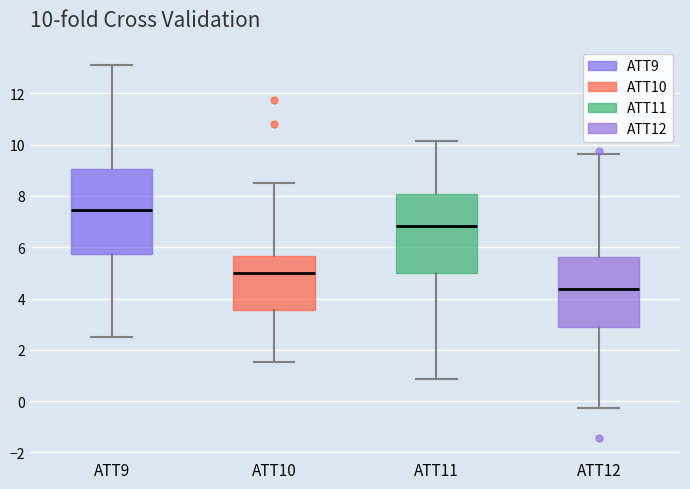

Which box has the highest median line?

ATT9